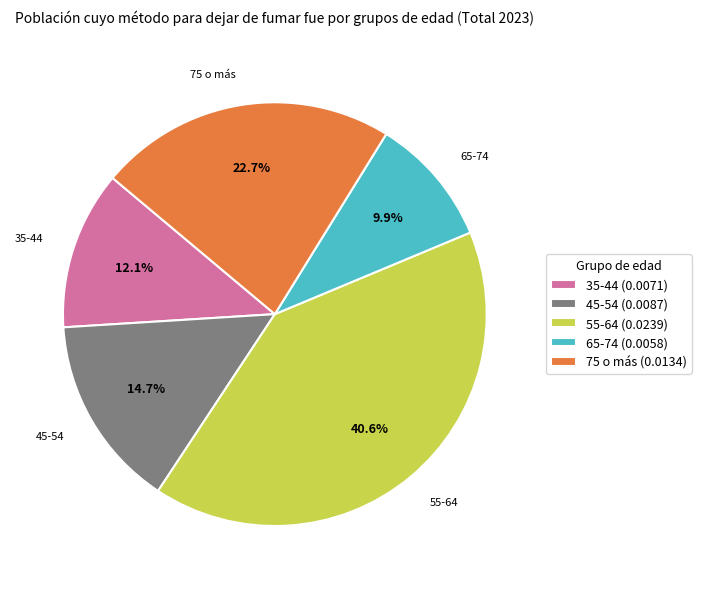

Does any single category account for the majority?

No